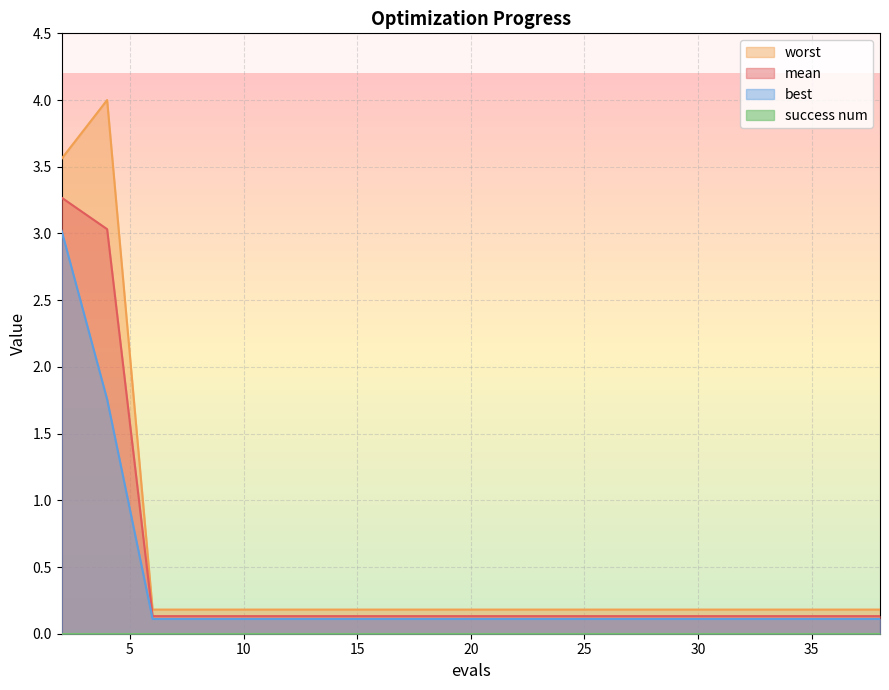

What is the maximum value for worst?

4.0